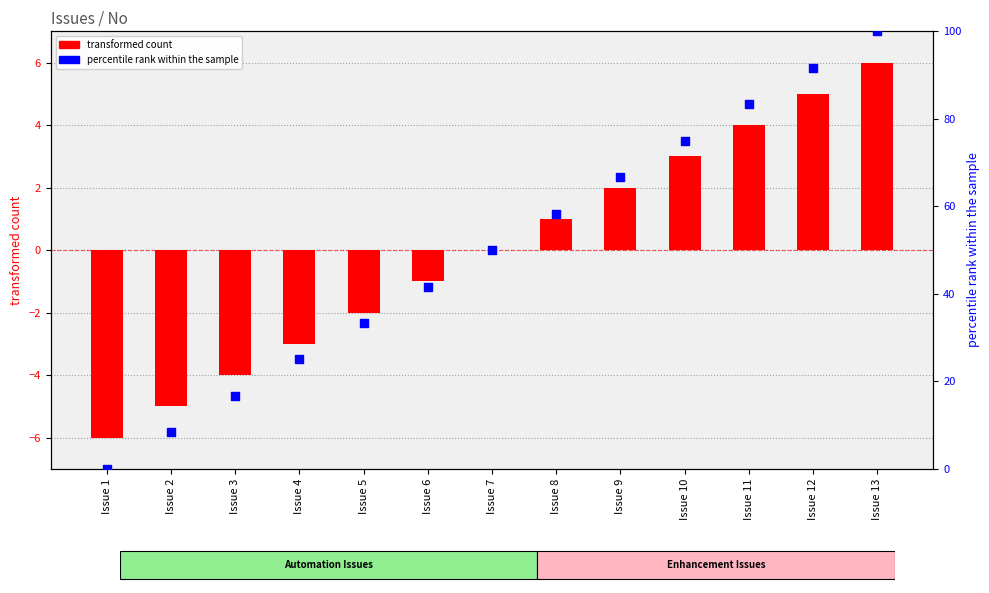

At which category is the sum across all series the highest?

Issue 13